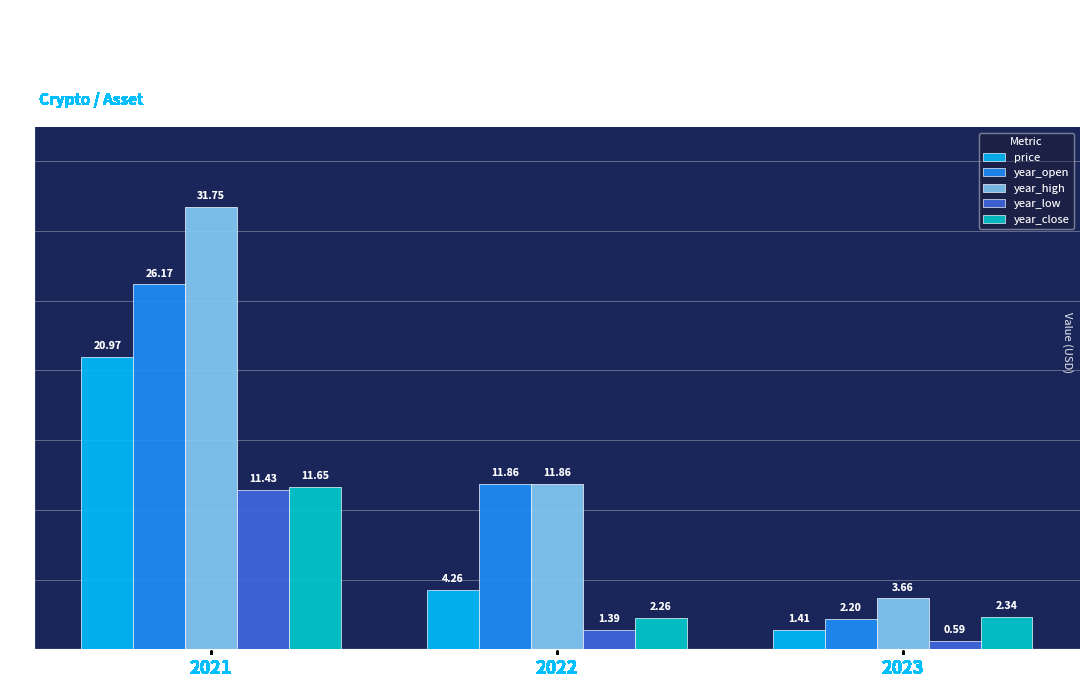

Count the number of data series in this chart.

5